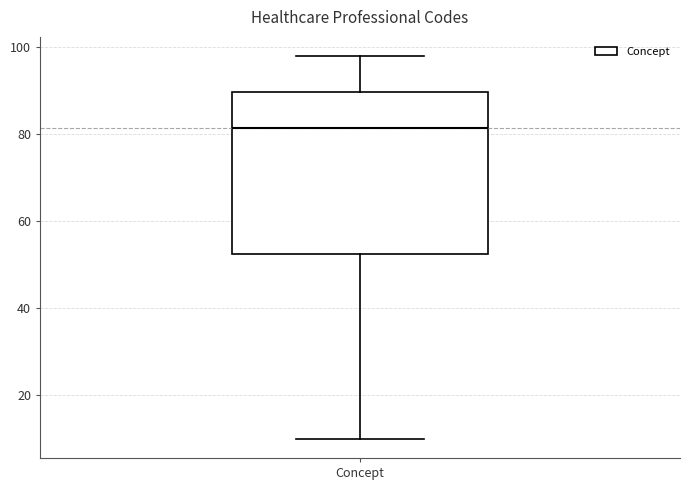

Transcribe this box plot: give where the median line is, the range the box spans, and where the two whiskers end, as read against the y-axis. The values are not printed on the chart, so give them approximately, as read against the axis.

median 82, box 52 to 90, whiskers 10 to 98